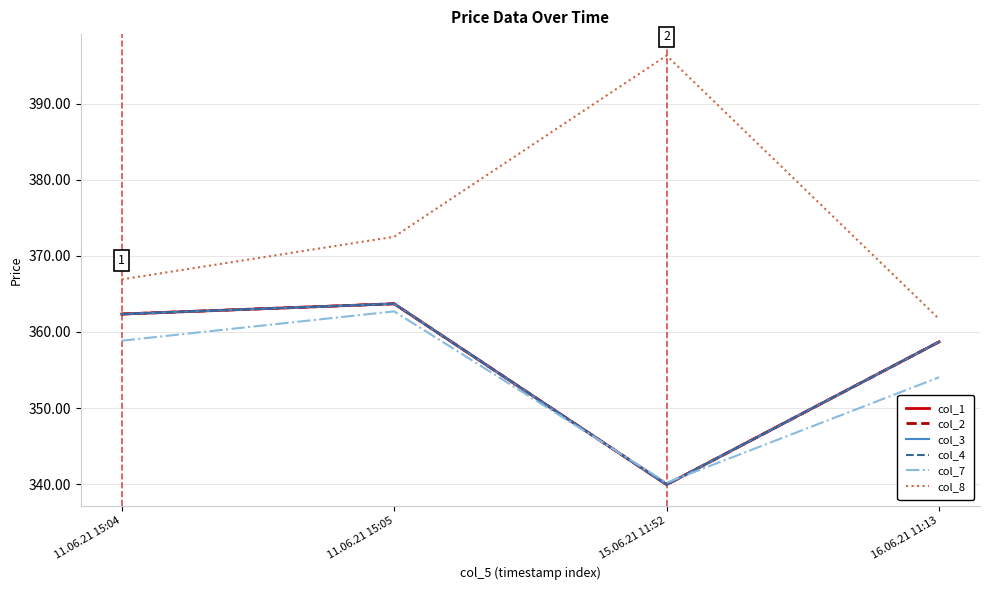

Does the chart have visible grid lines?

Yes